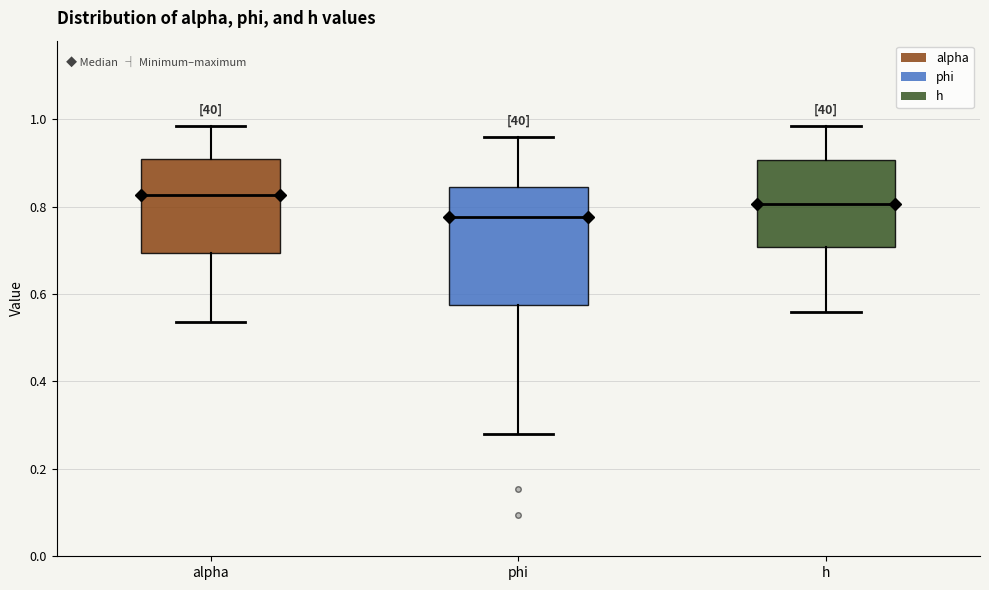

Where does the upper whisker of the box for h end on the y-axis? The values are not printed on the chart, so give them approximately, as read against the axis.

0.98